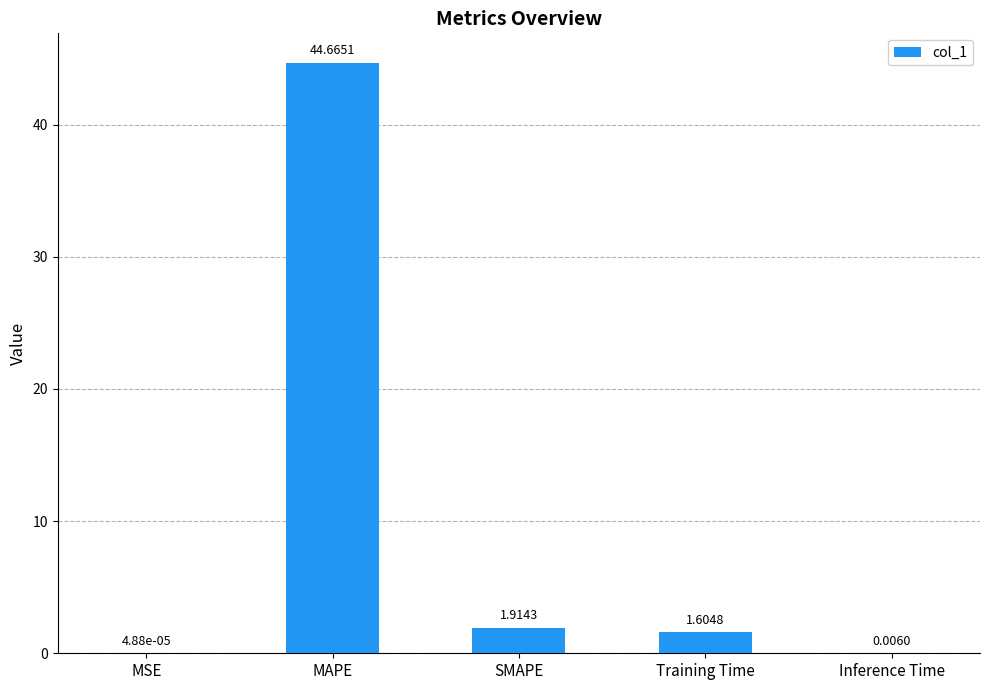

What is the sum of all values?

48.2